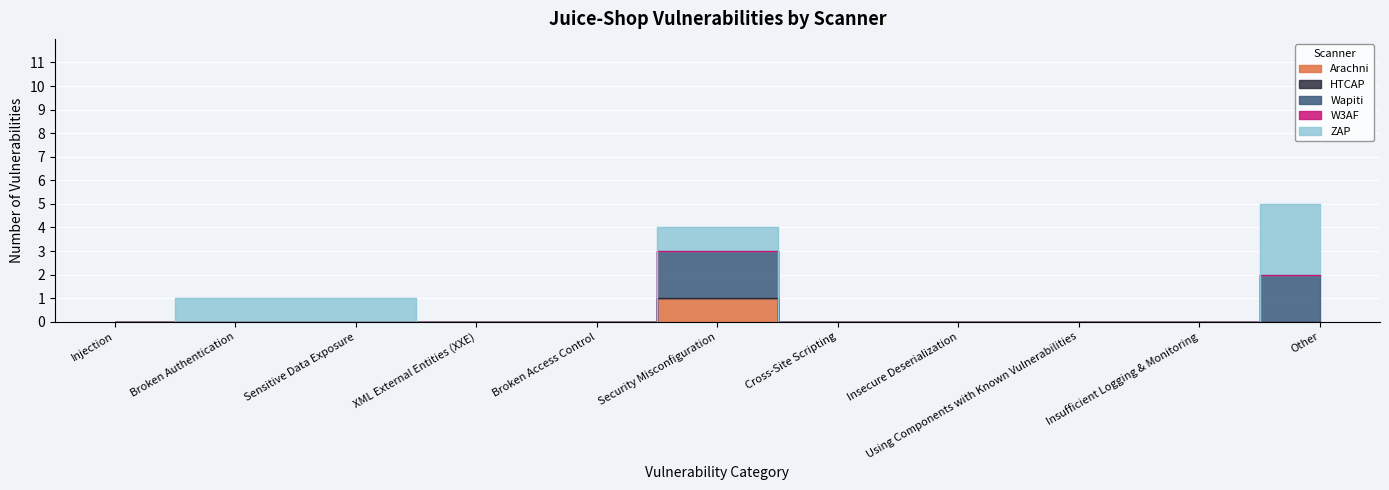

What is the difference between the maximum and second lowest values in the Arachni series?

1